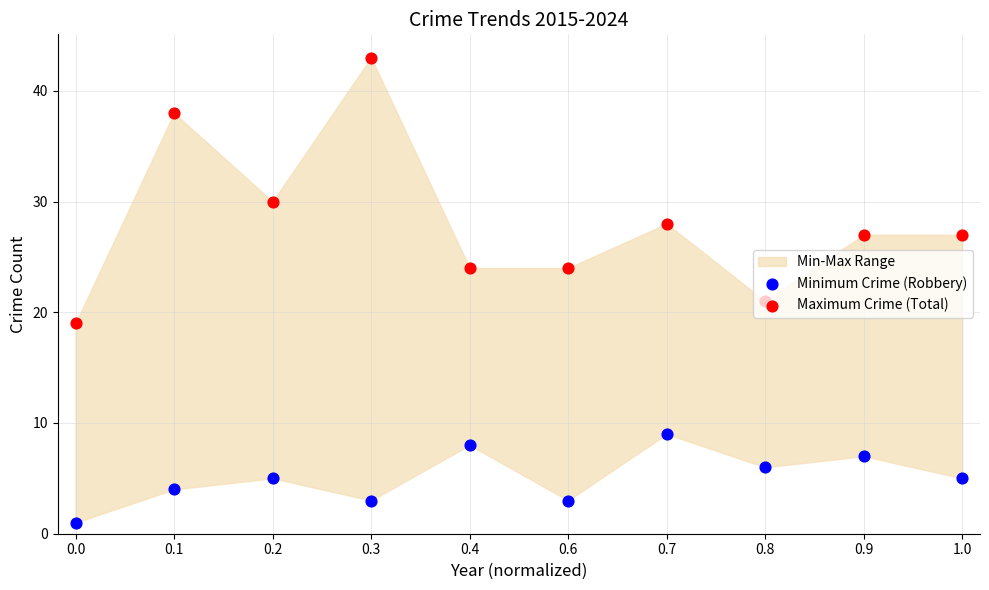

At how many categories does at least one series exceed 22?

8